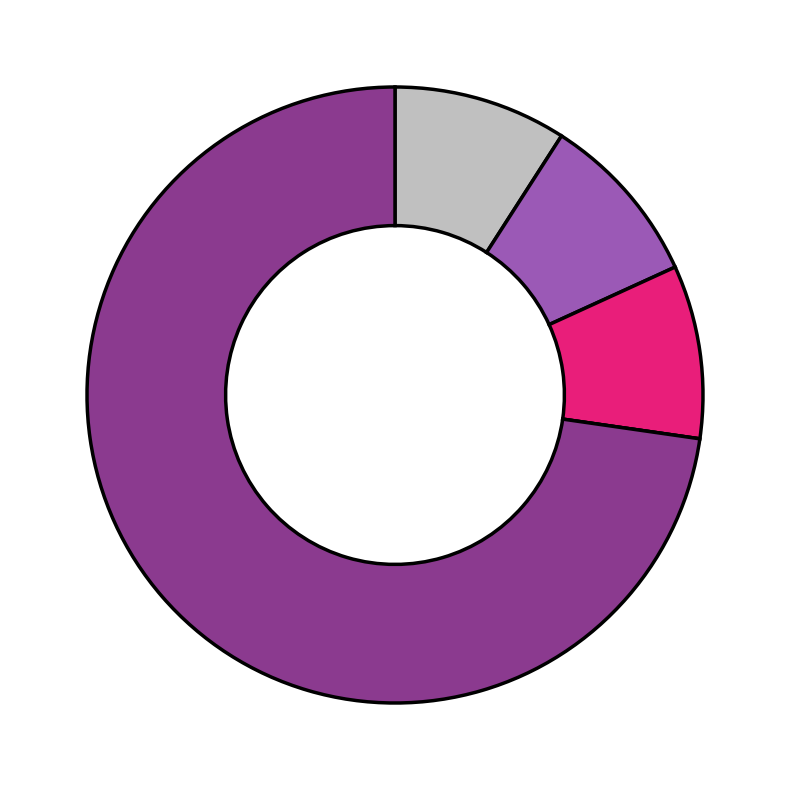

Is there any slice that represents more than half of the pie?

Yes